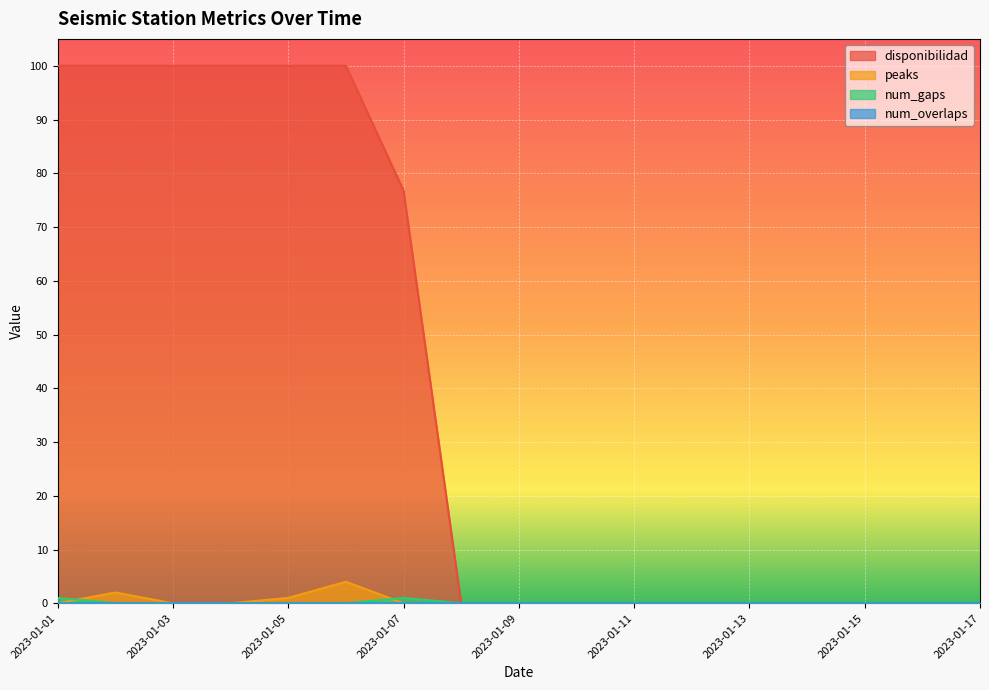

Which series has the largest total across all categories?

disponibilidad